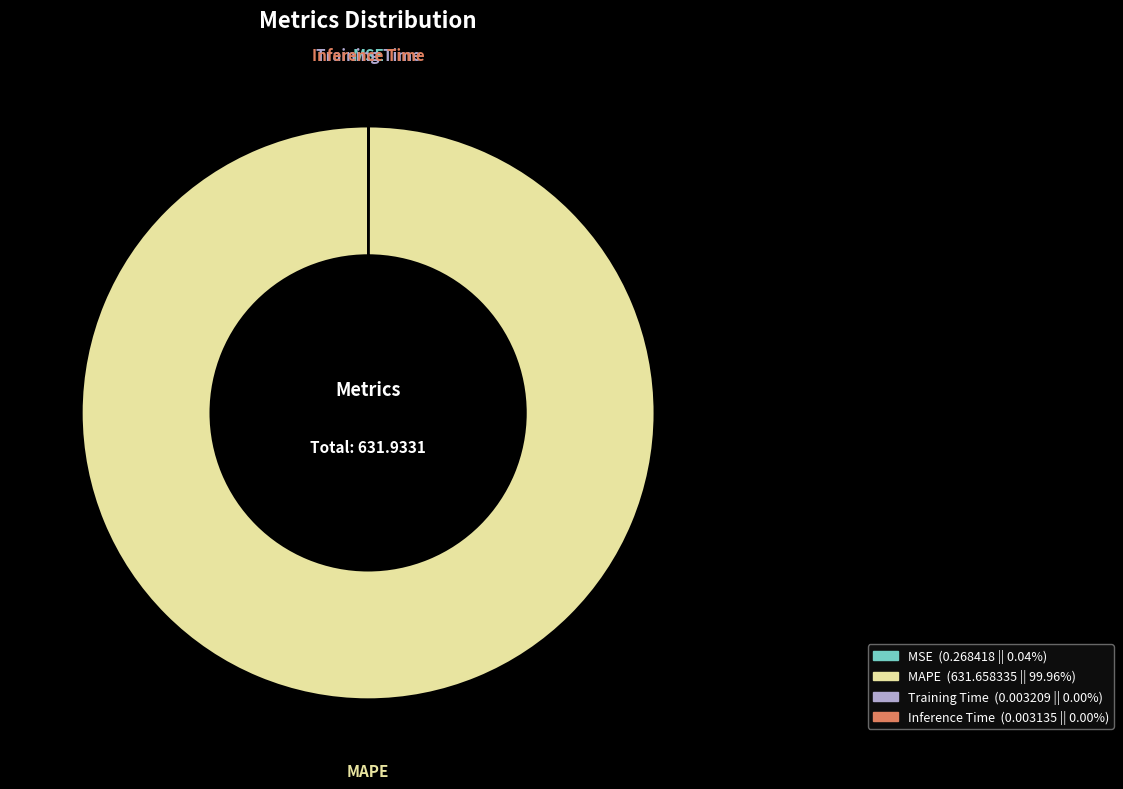

What is the majority slice?

MAPE